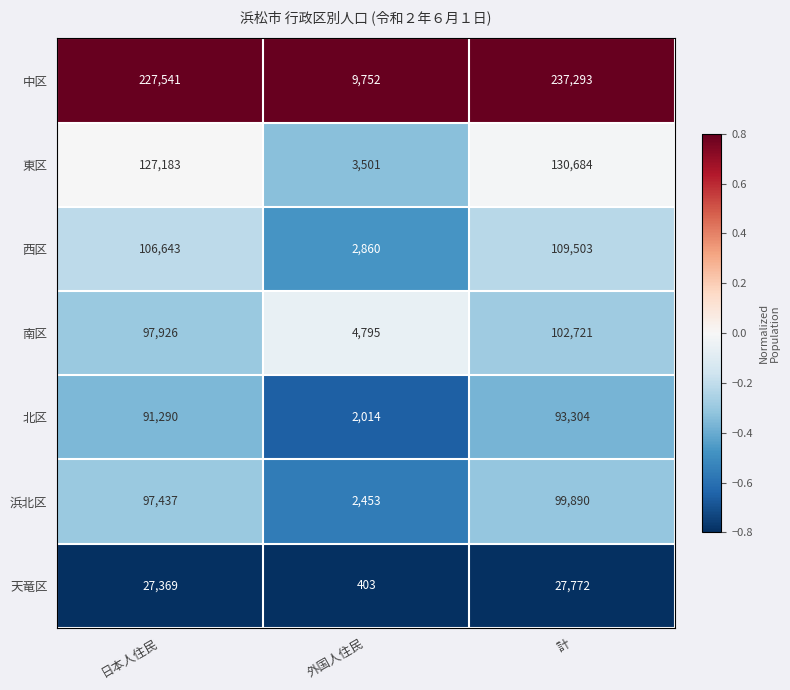

Reading left to right, transcribe all the data shown in this chart.

中区: 日本人住民=227541	外国人住民=9752	計=237293
東区: 日本人住民=127183	外国人住民=3501	計=130684
西区: 日本人住民=106643	外国人住民=2860	計=109503
南区: 日本人住民=97926	外国人住民=4795	計=102721
北区: 日本人住民=91290	外国人住民=2014	計=93304
浜北区: 日本人住民=97437	外国人住民=2453	計=99890
天竜区: 日本人住民=27369	外国人住民=403	計=27772